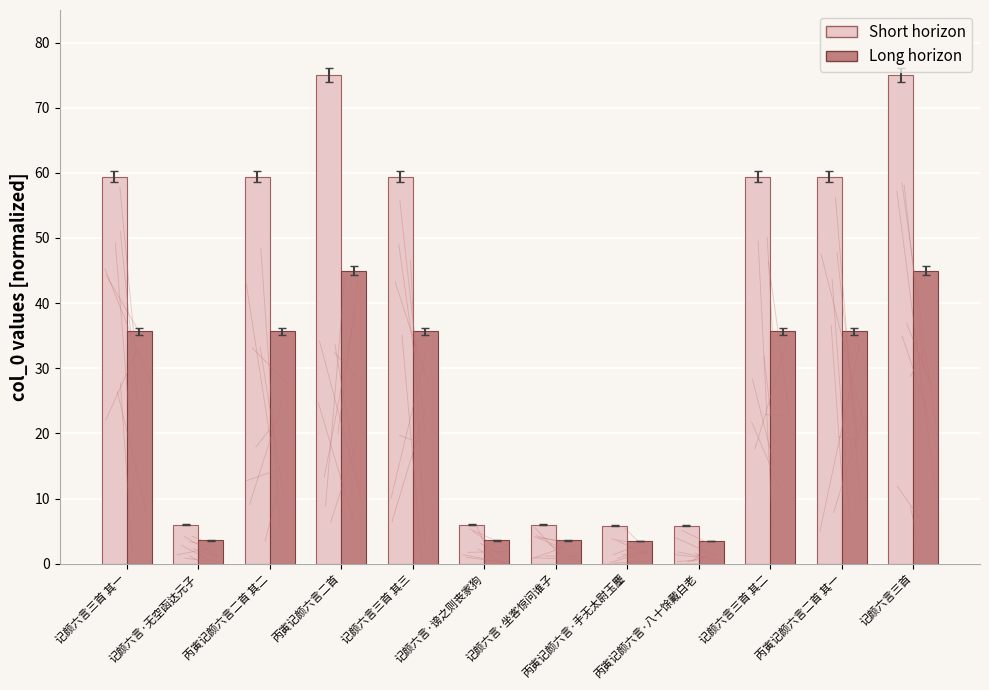

Count the number of categories in the chart.

12